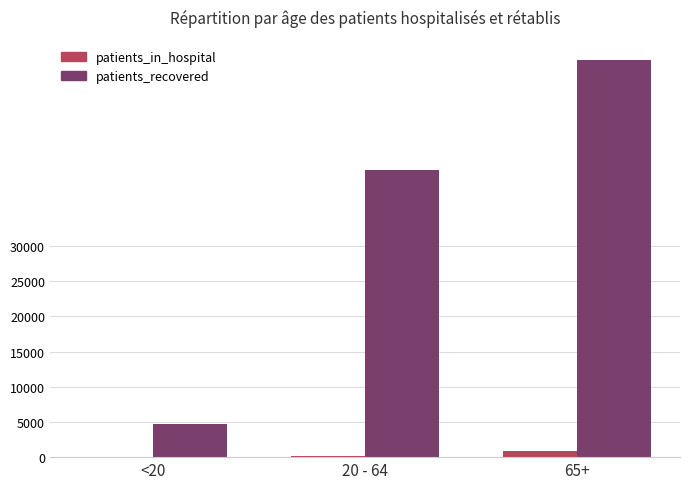

Count the number of data series in this chart.

2